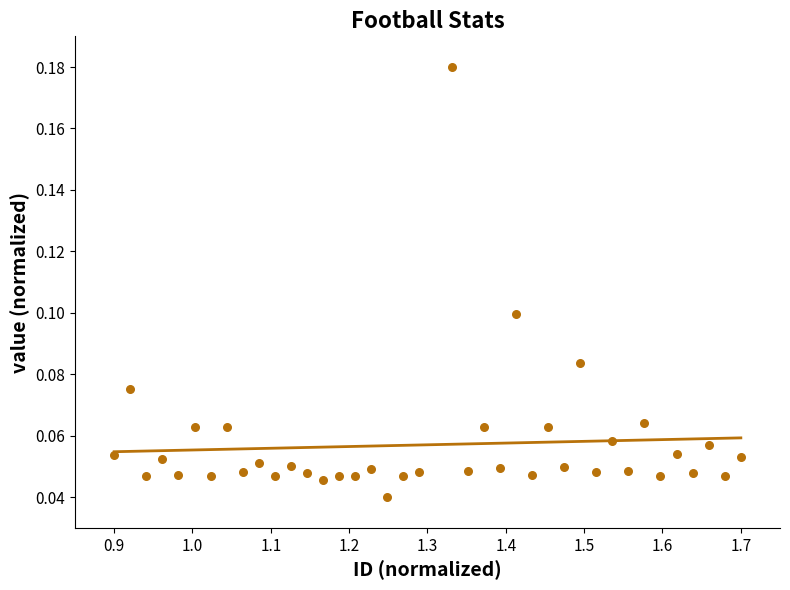

What is the range of X values (max minus min)?

0.8